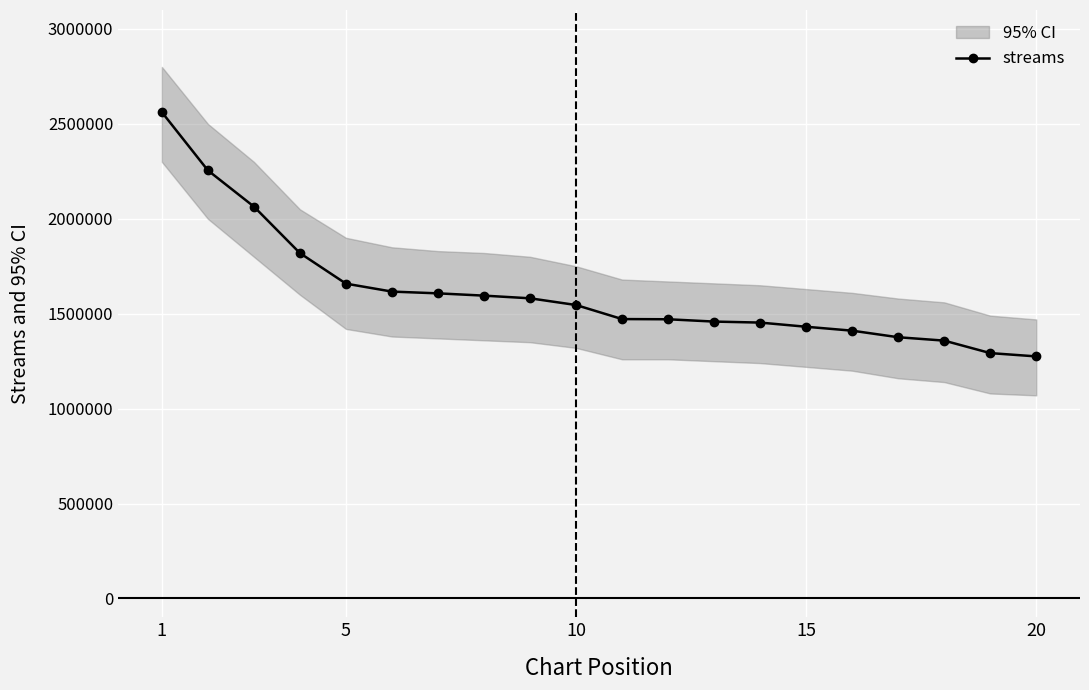

Is this an area chart (filled region under the line)?

No